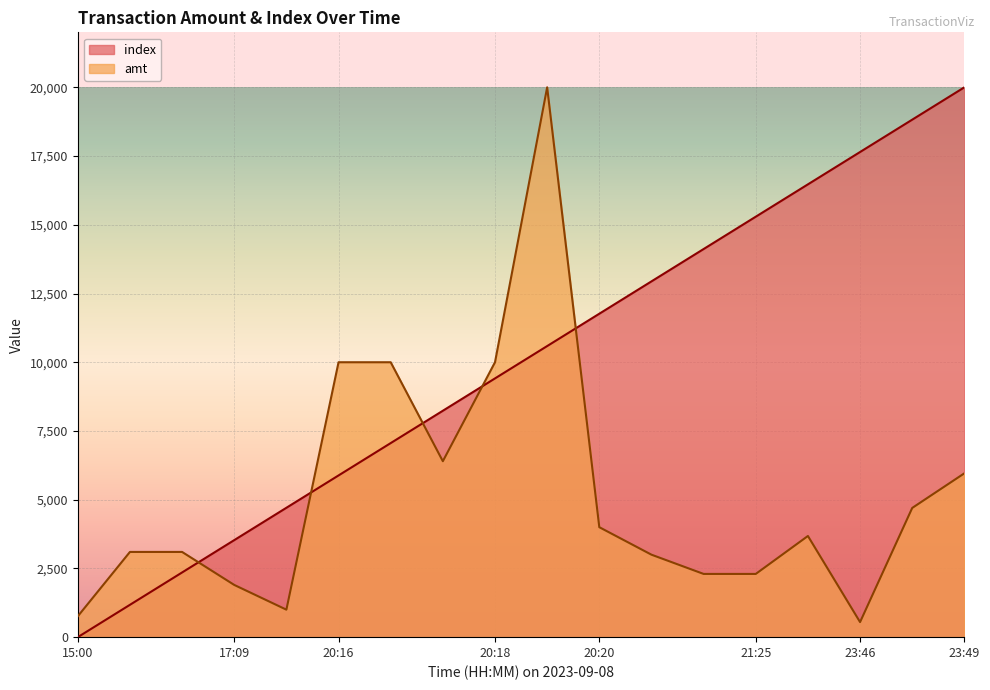

Reading left to right, list all the values displayed in this chart.

index: 0.0	1176.5	2352.9	3529.4	4705.9	5882.4	7058.8	8235.3	9411.8	10588.2	11764.7	12941.2	14117.6	15294.1	16470.6	17647.1	18823.5	20000.0
amt: 759.0	3100.0	3100.0	1900.0	1000.0	10000.0	10000.0	6400.0	10000.0	20000.0	4000.0	3000.0	2300.0	2300.0	3680.0	548.0	4700.0	5960.0